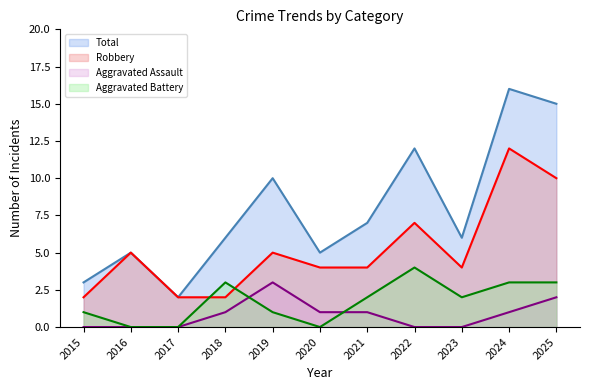

Where is Aggravated Assault nearest to the value 1?

2018